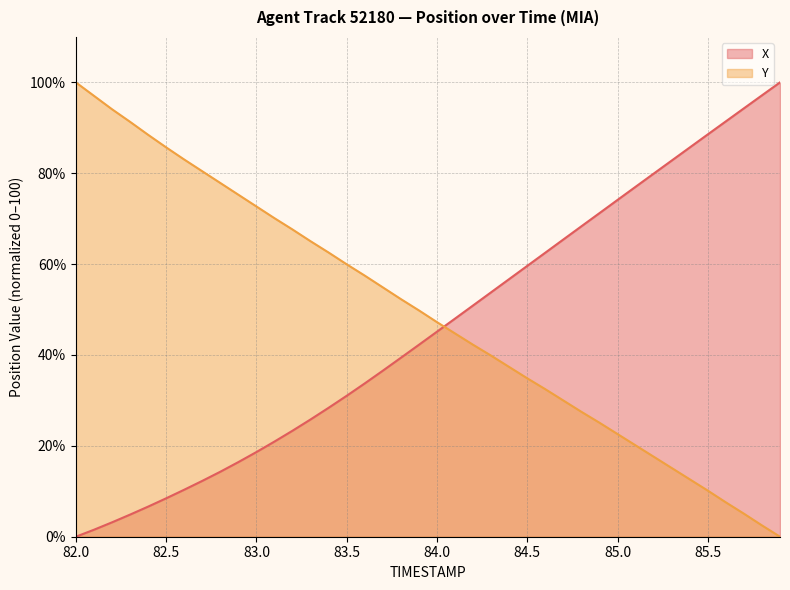

What is the spread (max minus min) of values at 84.1?

3.3